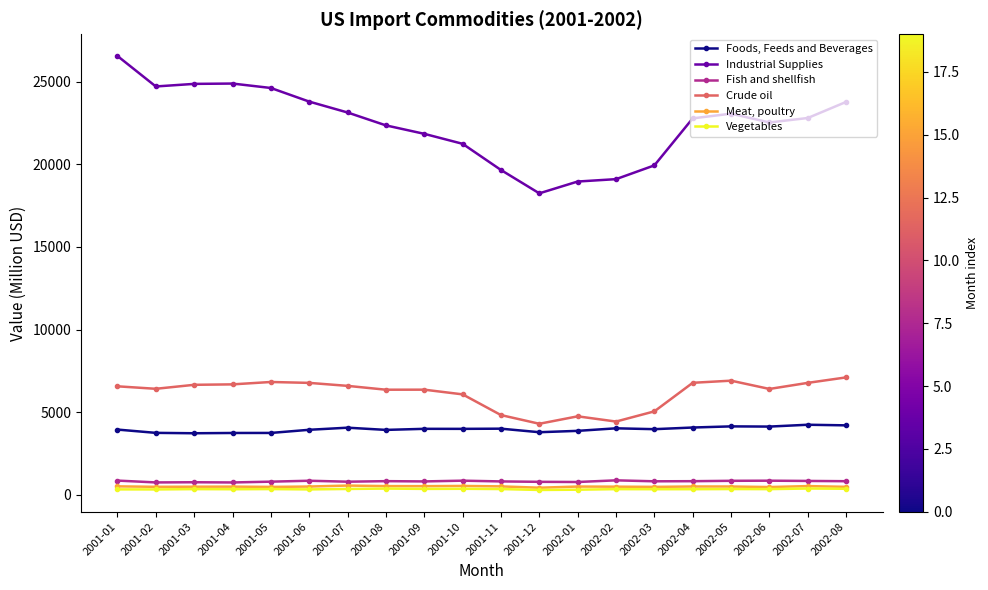

What position from the left is 2002-06?

18